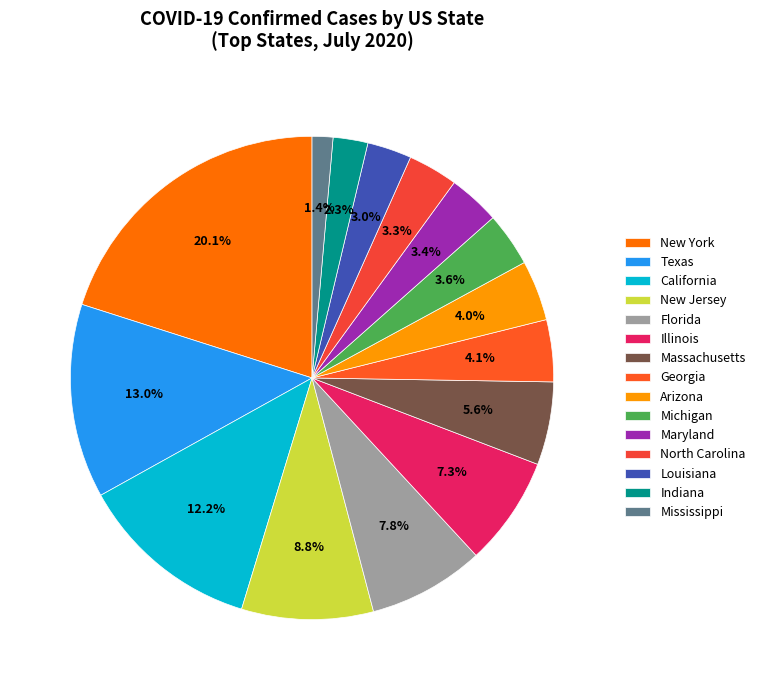

To the nearest percent, what portion does Georgia represent?

4%